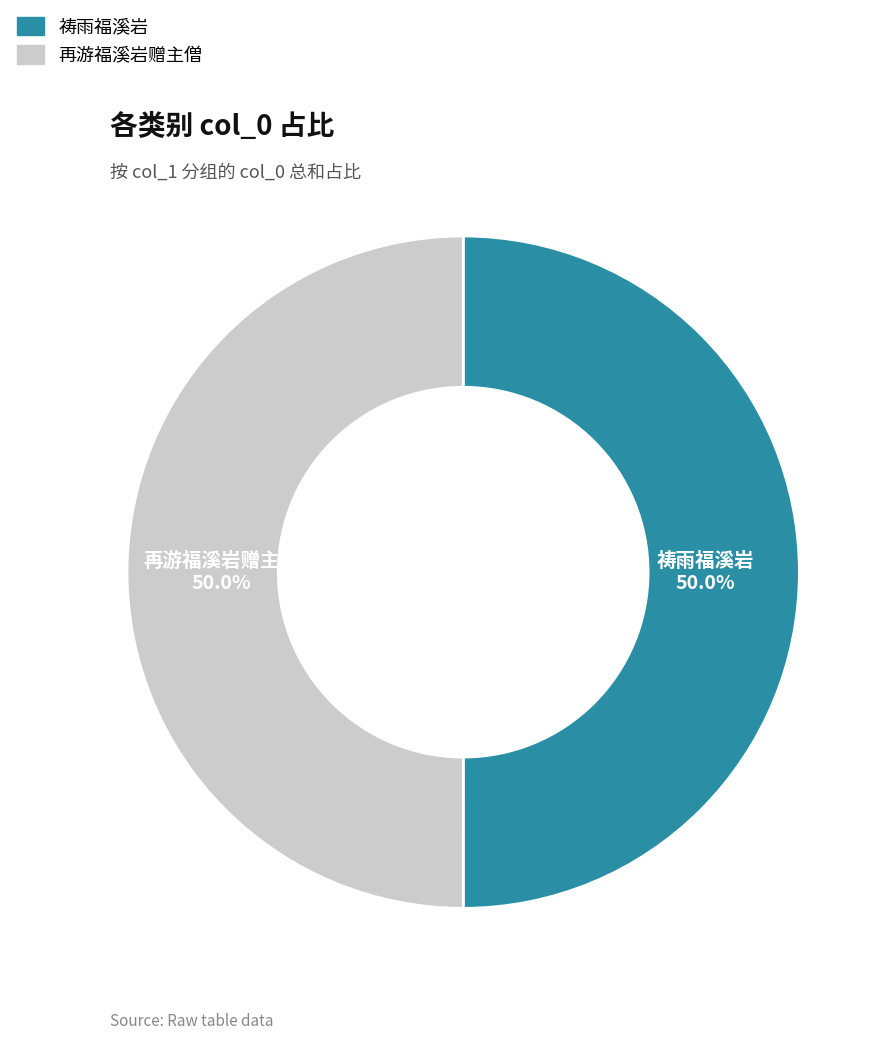

Approximately how many times larger is the value at 再游福溪岩赠主僧 compared to 祷雨福溪岩?

1.0